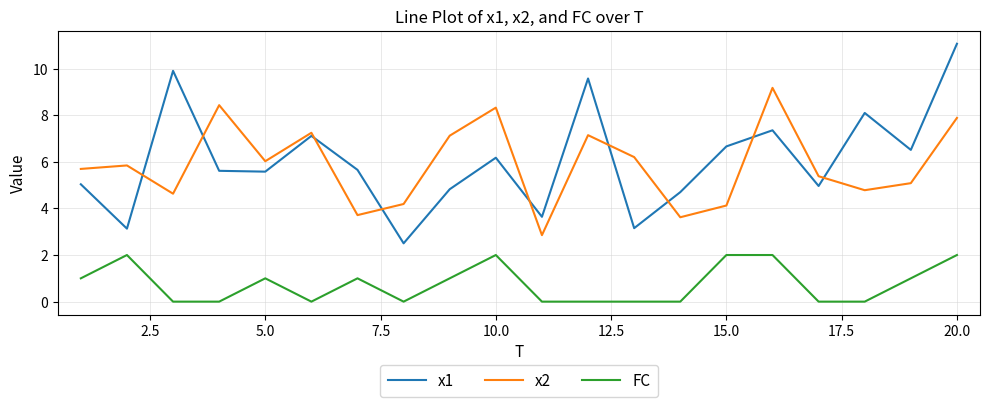

Which series has the largest range (max minus min)?

x1